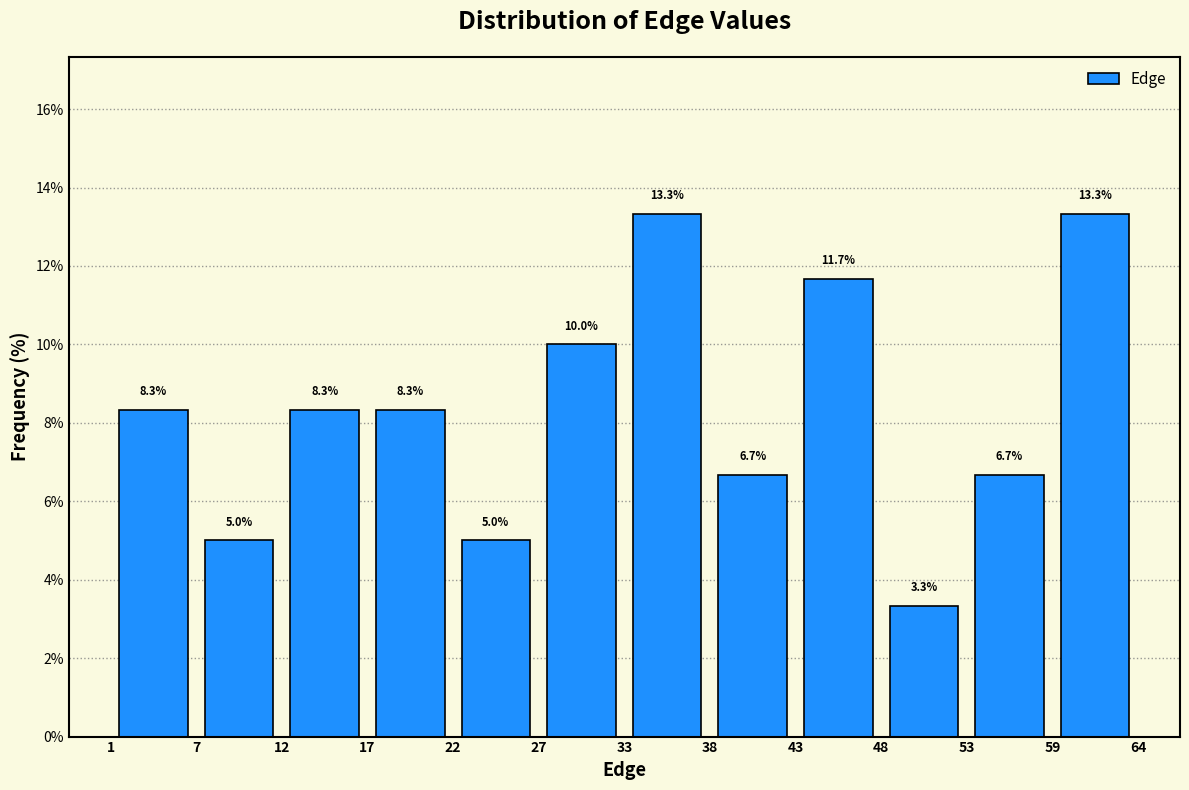

Reading left to right, list every bar in this chart as the range it spans on the x-axis followed by its height.

1 to 7: 8.3
7 to 12: 5.0
12 to 17: 8.3
17 to 22: 8.3
22 to 27: 5.0
27 to 33: 10.0
33 to 38: 13.3
38 to 43: 6.7
43 to 48: 11.7
48 to 53: 3.3
53 to 59: 6.7
59 to 64: 13.3